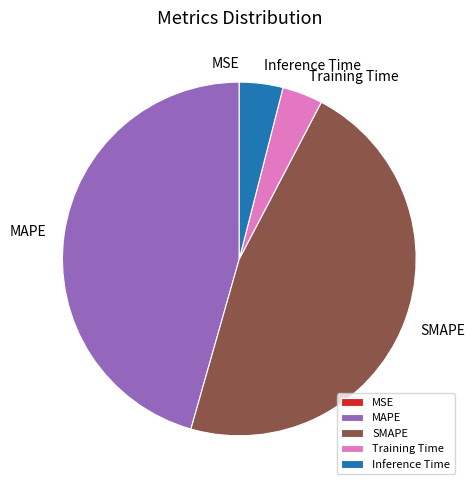

Which slice is the largest?

SMAPE